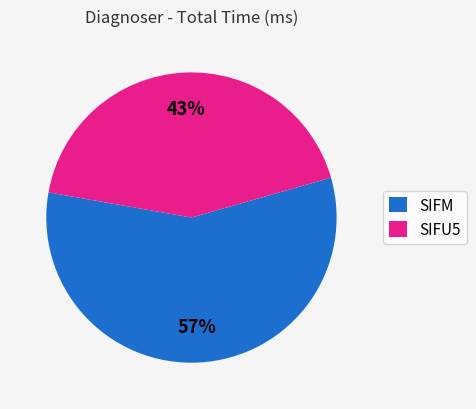

Does SIFM account for over 50% of the chart?

Yes